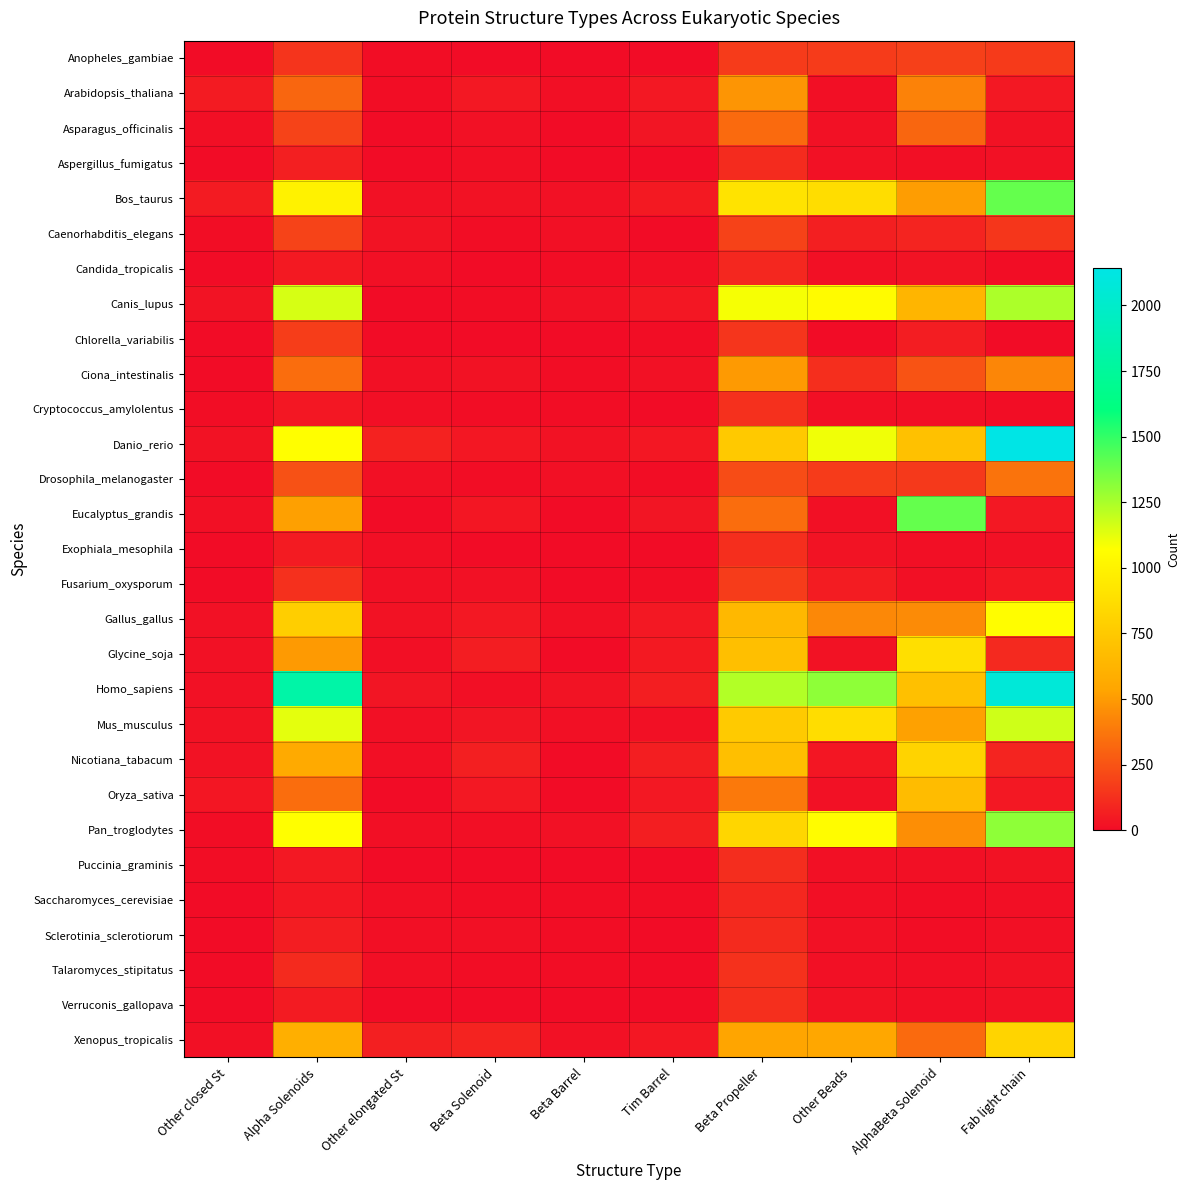

Reading left to right, list all the values displayed in this chart.

Anopheles_gambiae: Other closed St=2	Alpha Solenoids=140	Other elongated St=8	Beta Solenoid=0	Beta Barrel=4	Tim Barrel=4	Beta Propeller=164	Other Beads=166	AlphaBeta Solenoid=184	Fab light chain=161
Arabidopsis_thaliana: Other closed St=52	Alpha Solenoids=315	Other elongated St=7	Beta Solenoid=44	Beta Barrel=9	Tim Barrel=45	Beta Propeller=481	Other Beads=12	AlphaBeta Solenoid=411	Fab light chain=44
Asparagus_officinalis: Other closed St=12	Alpha Solenoids=193	Other elongated St=2	Beta Solenoid=20	Beta Barrel=0	Tim Barrel=31	Beta Propeller=327	Other Beads=20	AlphaBeta Solenoid=317	Fab light chain=24
Aspergillus_fumigatus: Other closed St=2	Alpha Solenoids=71	Other elongated St=3	Beta Solenoid=11	Beta Barrel=3	Tim Barrel=3	Beta Propeller=112	Other Beads=19	AlphaBeta Solenoid=10	Fab light chain=19
Bos_taurus: Other closed St=53	Alpha Solenoids=997	Other elongated St=18	Beta Solenoid=22	Beta Barrel=17	Tim Barrel=48	Beta Propeller=908	Other Beads=867	AlphaBeta Solenoid=510	Fab light chain=1394
Caenorhabditis_elegans: Other closed St=5	Alpha Solenoids=195	Other elongated St=28	Beta Solenoid=8	Beta Barrel=14	Tim Barrel=2	Beta Propeller=189	Other Beads=68	AlphaBeta Solenoid=84	Fab light chain=148
Candida_tropicalis: Other closed St=2	Alpha Solenoids=50	Other elongated St=15	Beta Solenoid=2	Beta Barrel=6	Tim Barrel=10	Beta Propeller=96	Other Beads=13	AlphaBeta Solenoid=27	Fab light chain=8
Canis_lupus: Other closed St=29	Alpha Solenoids=1158	Other elongated St=4	Beta Solenoid=6	Beta Barrel=20	Tim Barrel=38	Beta Propeller=1090	Other Beads=1052	AlphaBeta Solenoid=631	Fab light chain=1244
Chlorella_variabilis: Other closed St=1	Alpha Solenoids=175	Other elongated St=3	Beta Solenoid=2	Beta Barrel=0	Tim Barrel=5	Beta Propeller=146	Other Beads=0	AlphaBeta Solenoid=61	Fab light chain=4
Ciona_intestinalis: Other closed St=2	Alpha Solenoids=342	Other elongated St=13	Beta Solenoid=22	Beta Barrel=6	Tim Barrel=17	Beta Propeller=496	Other Beads=120	AlphaBeta Solenoid=248	Fab light chain=429
Cryptococcus_amylolentus: Other closed St=5	Alpha Solenoids=40	Other elongated St=12	Beta Solenoid=5	Beta Barrel=6	Tim Barrel=2	Beta Propeller=126	Other Beads=12	AlphaBeta Solenoid=9	Fab light chain=7
Danio_rerio: Other closed St=21	Alpha Solenoids=1070	Other elongated St=77	Beta Solenoid=38	Beta Barrel=23	Tim Barrel=40	Beta Propeller=751	Other Beads=1104	AlphaBeta Solenoid=700	Fab light chain=2143
Drosophila_melanogaster: Other closed St=1	Alpha Solenoids=239	Other elongated St=14	Beta Solenoid=8	Beta Barrel=16	Tim Barrel=7	Beta Propeller=226	Other Beads=165	AlphaBeta Solenoid=159	Fab light chain=363
Eucalyptus_grandis: Other closed St=14	Alpha Solenoids=515	Other elongated St=4	Beta Solenoid=37	Beta Barrel=1	Tim Barrel=33	Beta Propeller=341	Other Beads=14	AlphaBeta Solenoid=1394	Fab light chain=43
Exophiala_mesophila: Other closed St=1	Alpha Solenoids=52	Other elongated St=11	Beta Solenoid=2	Beta Barrel=2	Tim Barrel=0	Beta Propeller=119	Other Beads=26	AlphaBeta Solenoid=9	Fab light chain=17
Fusarium_oxysporum: Other closed St=3	Alpha Solenoids=126	Other elongated St=15	Beta Solenoid=19	Beta Barrel=3	Tim Barrel=6	Beta Propeller=168	Other Beads=58	AlphaBeta Solenoid=14	Fab light chain=39
Gallus_gallus: Other closed St=20	Alpha Solenoids=780	Other elongated St=24	Beta Solenoid=43	Beta Barrel=16	Tim Barrel=46	Beta Propeller=649	Other Beads=434	AlphaBeta Solenoid=446	Fab light chain=1066
Glycine_soja: Other closed St=18	Alpha Solenoids=497	Other elongated St=9	Beta Solenoid=61	Beta Barrel=3	Tim Barrel=50	Beta Propeller=690	Other Beads=23	AlphaBeta Solenoid=883	Fab light chain=101
Homo_sapiens: Other closed St=20	Alpha Solenoids=1813	Other elongated St=30	Beta Solenoid=12	Beta Barrel=27	Tim Barrel=65	Beta Propeller=1234	Other Beads=1308	AlphaBeta Solenoid=695	Fab light chain=2074
Mus_musculus: Other closed St=24	Alpha Solenoids=1129	Other elongated St=14	Beta Solenoid=31	Beta Barrel=14	Tim Barrel=15	Beta Propeller=759	Other Beads=874	AlphaBeta Solenoid=523	Fab light chain=1174
Nicotiana_tabacum: Other closed St=23	Alpha Solenoids=568	Other elongated St=10	Beta Solenoid=67	Beta Barrel=3	Tim Barrel=66	Beta Propeller=688	Other Beads=35	AlphaBeta Solenoid=810	Fab light chain=85
Oryza_sativa: Other closed St=37	Alpha Solenoids=341	Other elongated St=4	Beta Solenoid=42	Beta Barrel=2	Tim Barrel=45	Beta Propeller=382	Other Beads=19	AlphaBeta Solenoid=672	Fab light chain=42
Pan_troglodytes: Other closed St=8	Alpha Solenoids=1068	Other elongated St=12	Beta Solenoid=12	Beta Barrel=17	Tim Barrel=63	Beta Propeller=832	Other Beads=1057	AlphaBeta Solenoid=454	Fab light chain=1310
Puccinia_graminis: Other closed St=5	Alpha Solenoids=42	Other elongated St=2	Beta Solenoid=3	Beta Barrel=3	Tim Barrel=2	Beta Propeller=117	Other Beads=14	AlphaBeta Solenoid=13	Fab light chain=22
Saccharomyces_cerevisiae: Other closed St=1	Alpha Solenoids=41	Other elongated St=11	Beta Solenoid=8	Beta Barrel=6	Tim Barrel=6	Beta Propeller=95	Other Beads=10	AlphaBeta Solenoid=6	Fab light chain=12
Sclerotinia_sclerotiorum: Other closed St=2	Alpha Solenoids=60	Other elongated St=11	Beta Solenoid=16	Beta Barrel=6	Tim Barrel=3	Beta Propeller=108	Other Beads=19	AlphaBeta Solenoid=8	Fab light chain=13
Talaromyces_stipitatus: Other closed St=3	Alpha Solenoids=106	Other elongated St=9	Beta Solenoid=6	Beta Barrel=7	Tim Barrel=4	Beta Propeller=130	Other Beads=16	AlphaBeta Solenoid=10	Fab light chain=21
Verruconis_gallopava: Other closed St=1	Alpha Solenoids=52	Other elongated St=2	Beta Solenoid=4	Beta Barrel=3	Tim Barrel=4	Beta Propeller=122	Other Beads=23	AlphaBeta Solenoid=10	Fab light chain=20
Xenopus_tropicalis: Other closed St=15	Alpha Solenoids=596	Other elongated St=67	Beta Solenoid=81	Beta Barrel=17	Tim Barrel=41	Beta Propeller=539	Other Beads=548	AlphaBeta Solenoid=329	Fab light chain=820